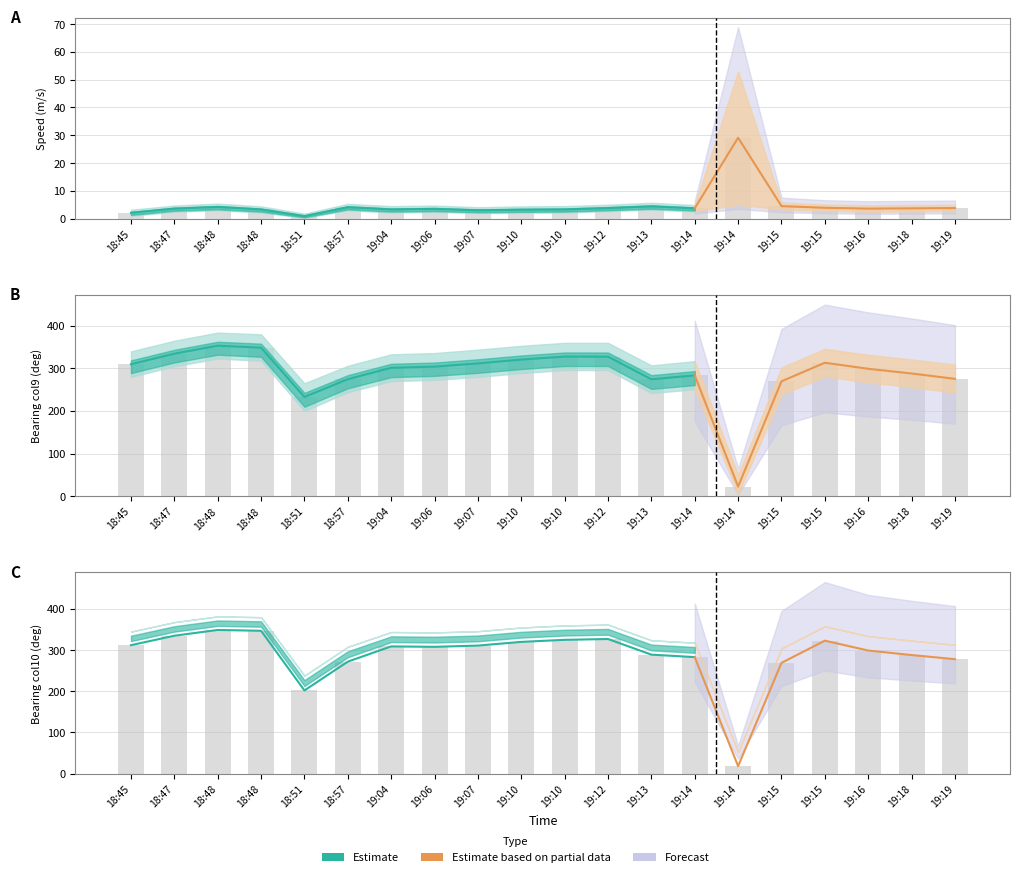

How many groups of bars are there?

20